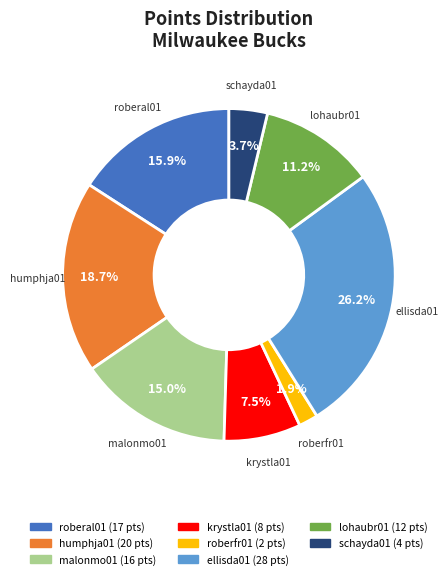

To the nearest percent, what is the difference between the roberal01 and schayda01 slice percentages?

12%